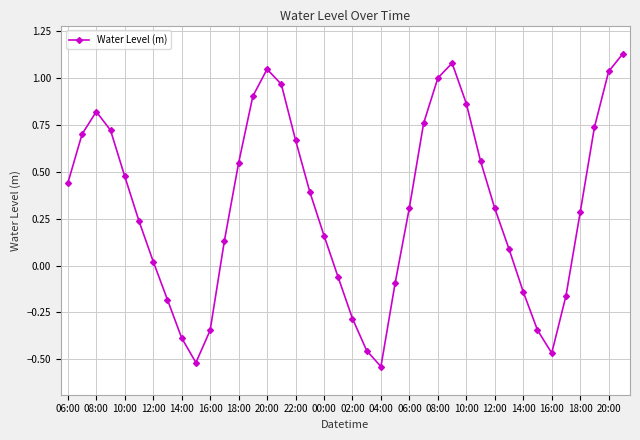

What is the difference between the maximum and second lowest values?

1.6